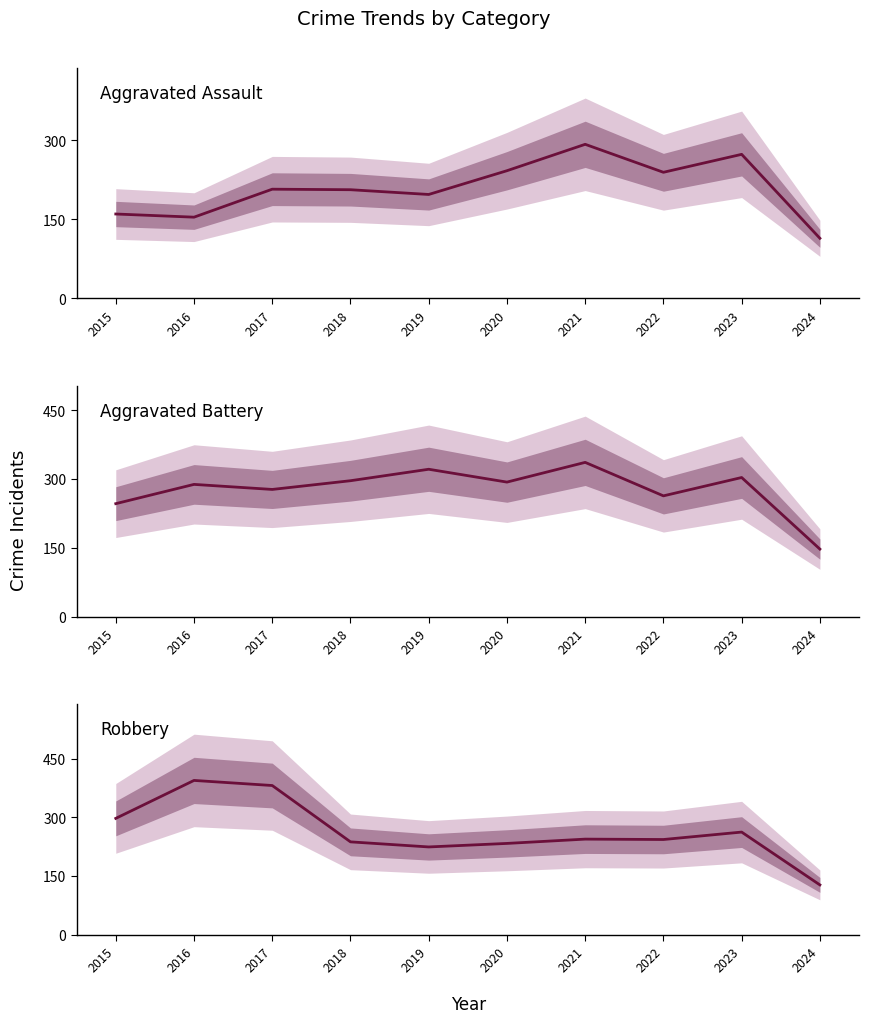

What is the value of the Robbery point at the 2nd from the left?

394